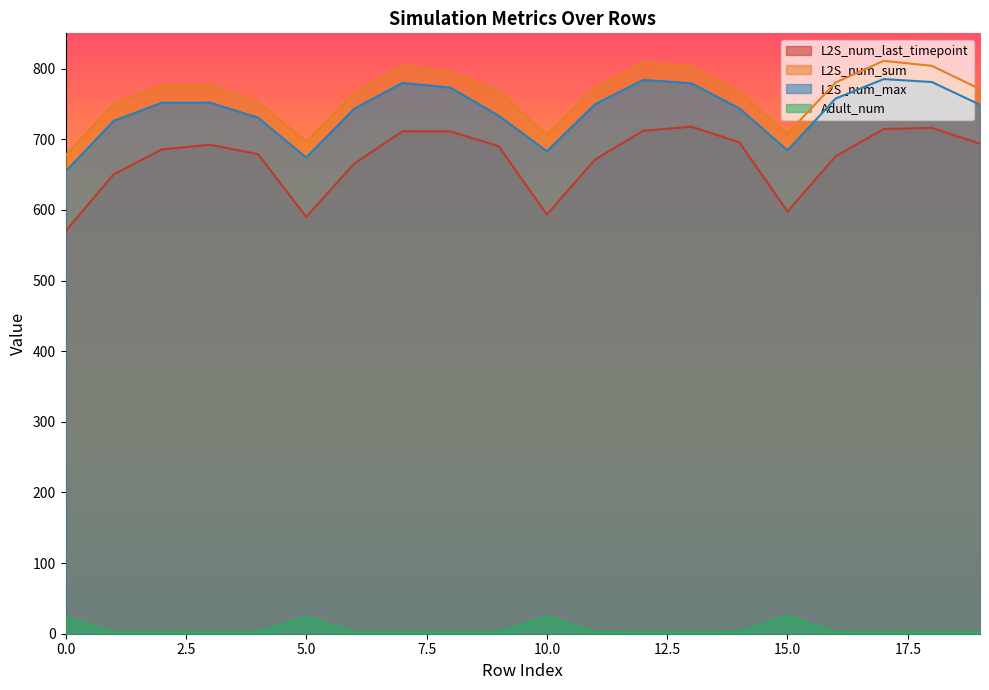

Does the chart display data point markers on the line(s)?

No